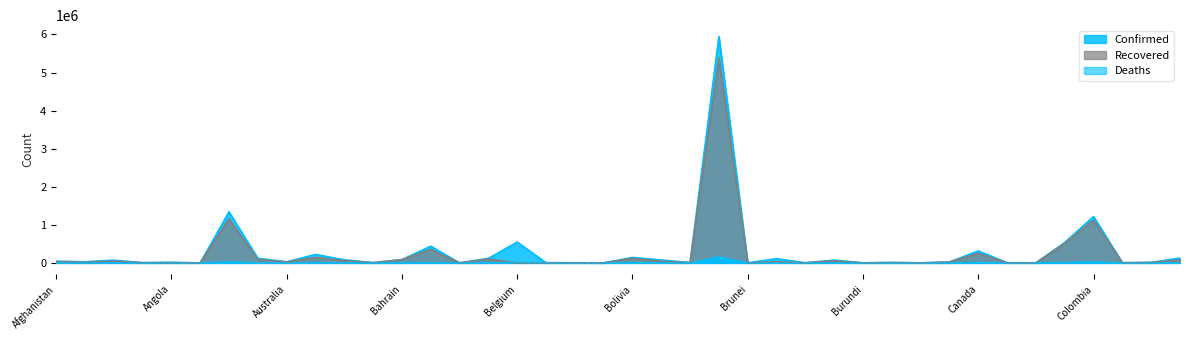

How many interior local peaks does the Deaths series have?

13